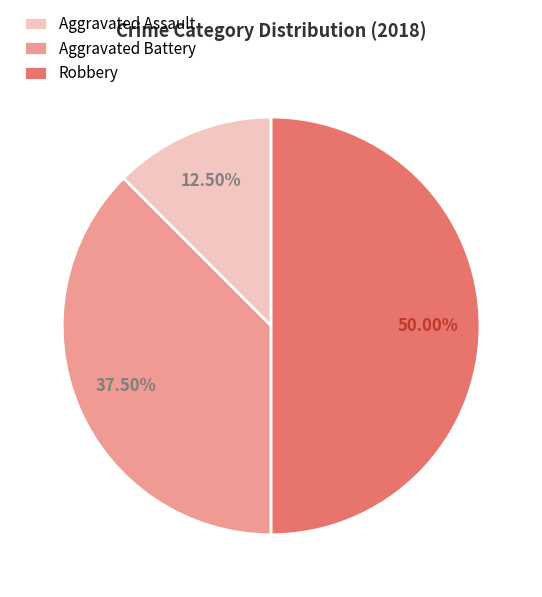

True or false: Aggravated Assault accounts for 22% of the total.

False